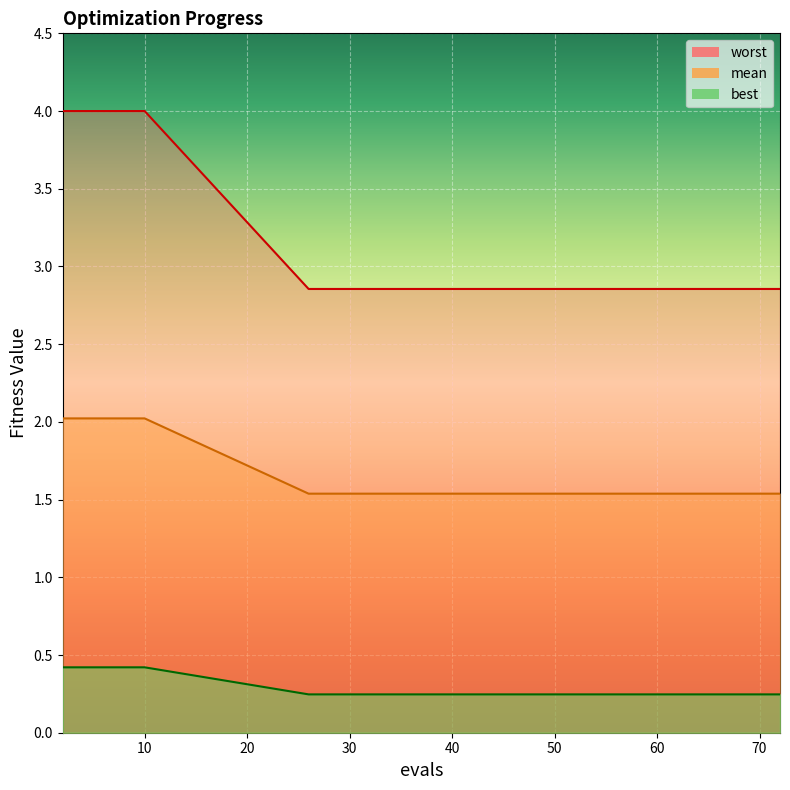

Read the best value at 60.

2.9